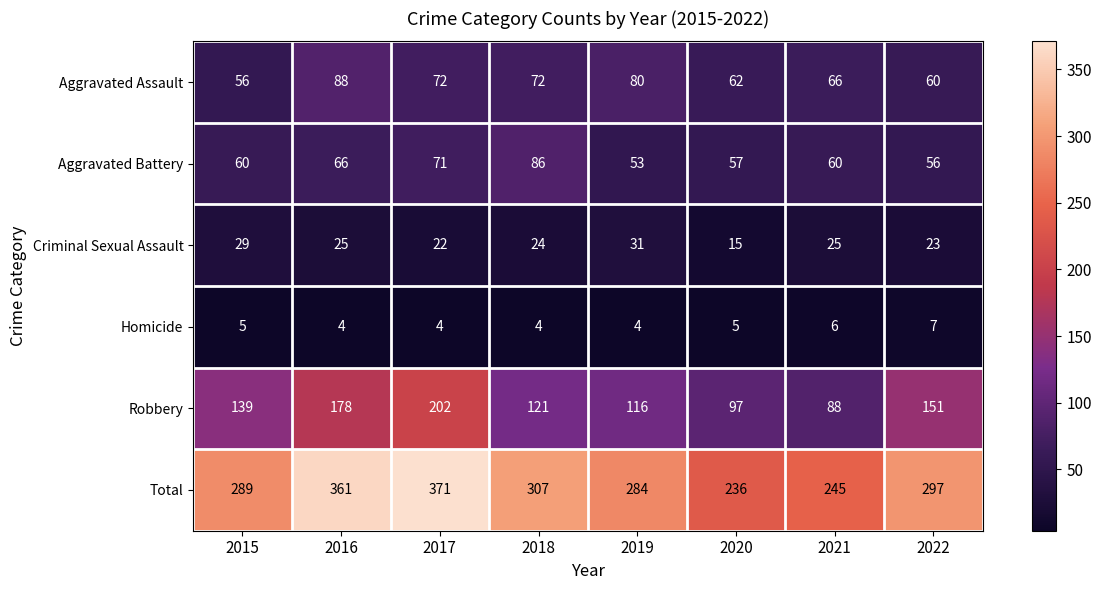

At 2022, list the series in order from smallest to largest.

Homicide, Criminal Sexual Assault, Aggravated Battery, Aggravated Assault, Robbery, Total